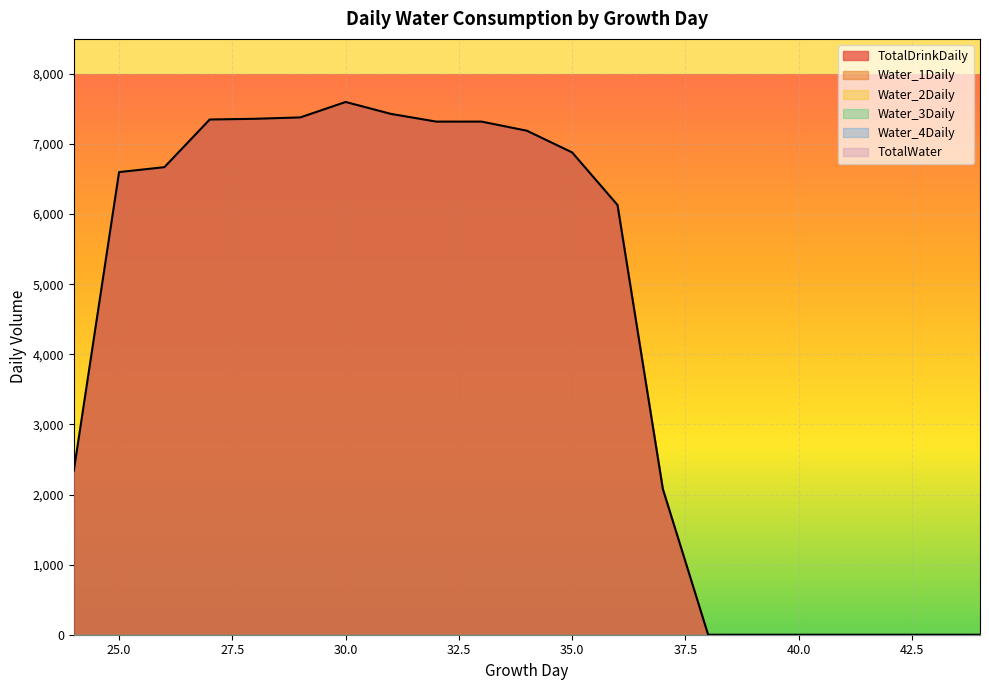

Which series changed the most between 24 and 38?

TotalDrinkDaily